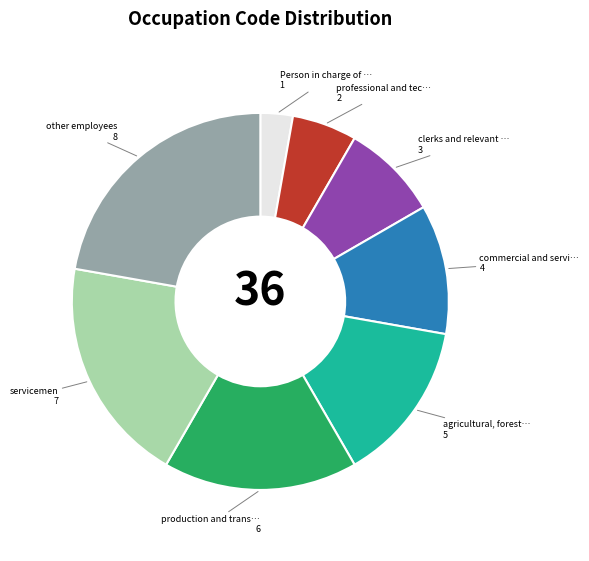

Does any single category account for the majority?

No